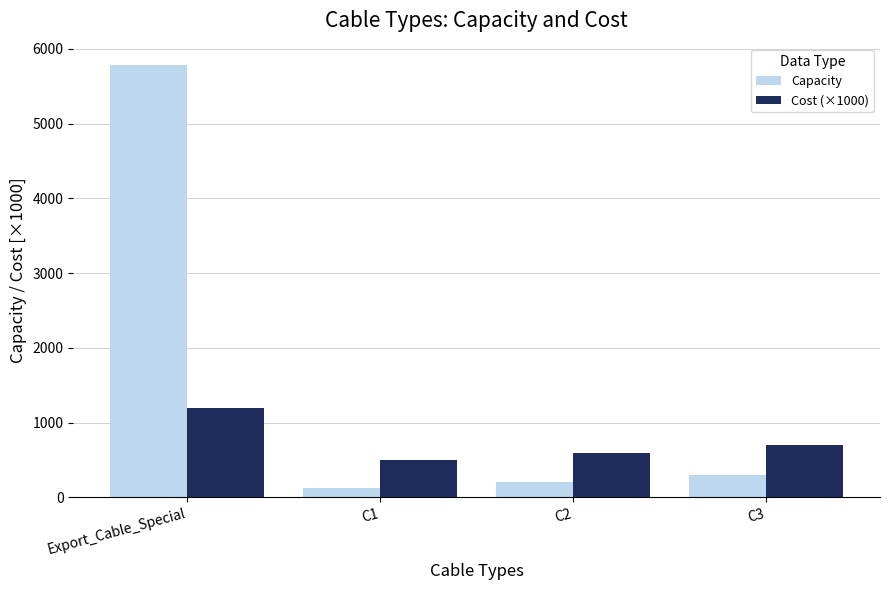

What is the label of the 3rd bar from the right?

C1